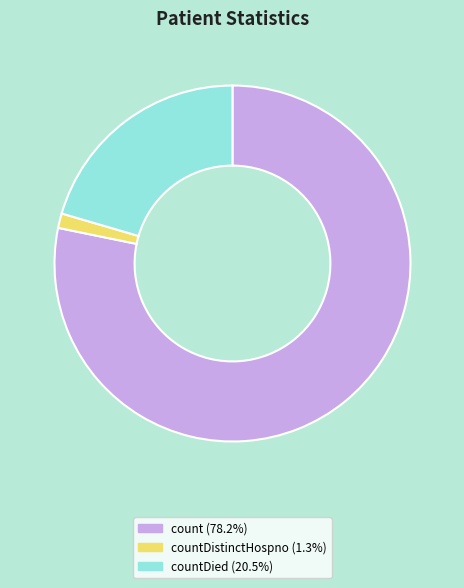

Count the number of slices in the pie.

3